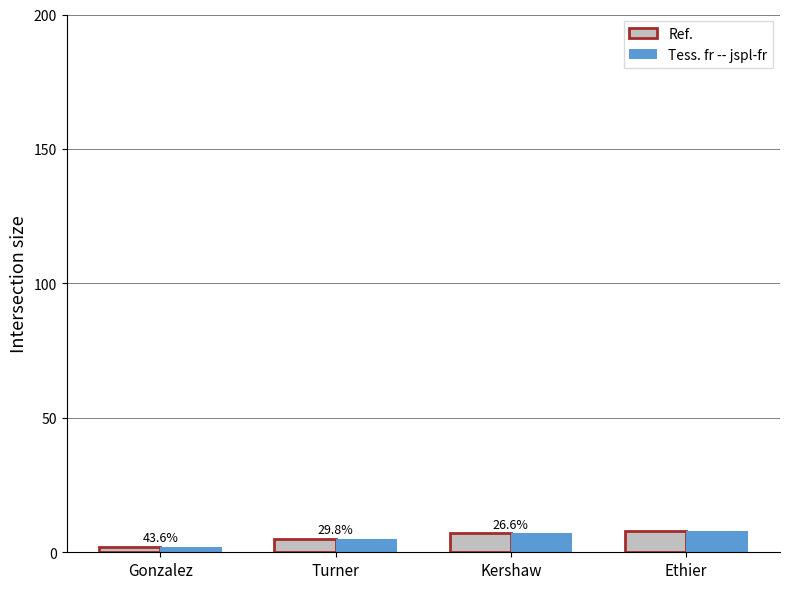

How many series are shown in this chart?

2